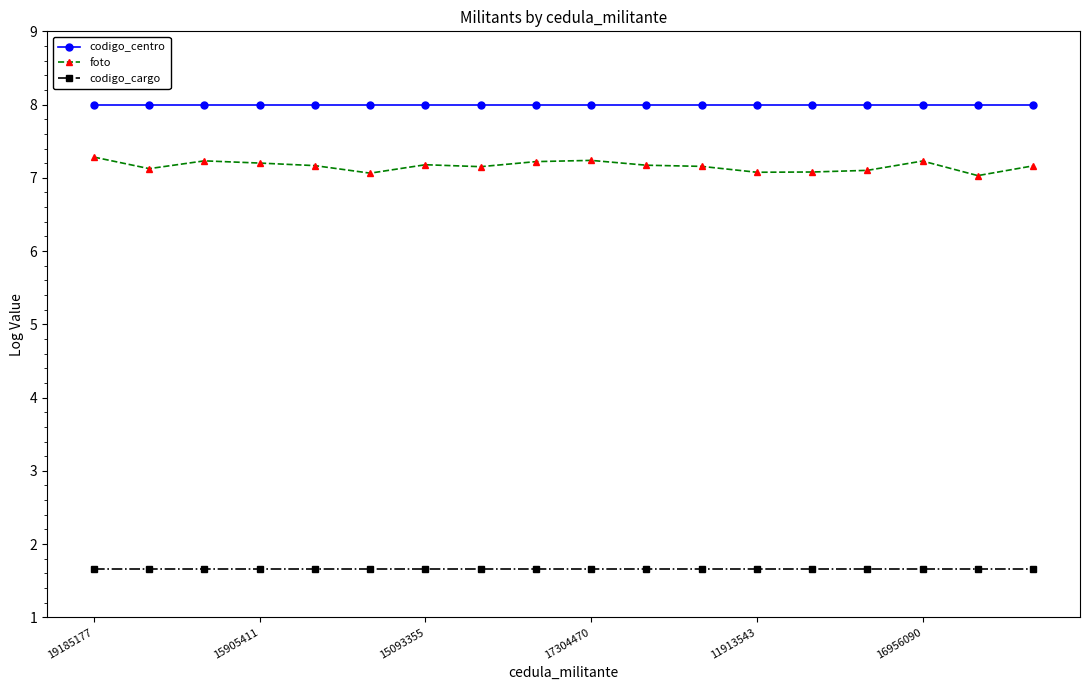

What is the lowest value of the codigo_centro series?

8.0